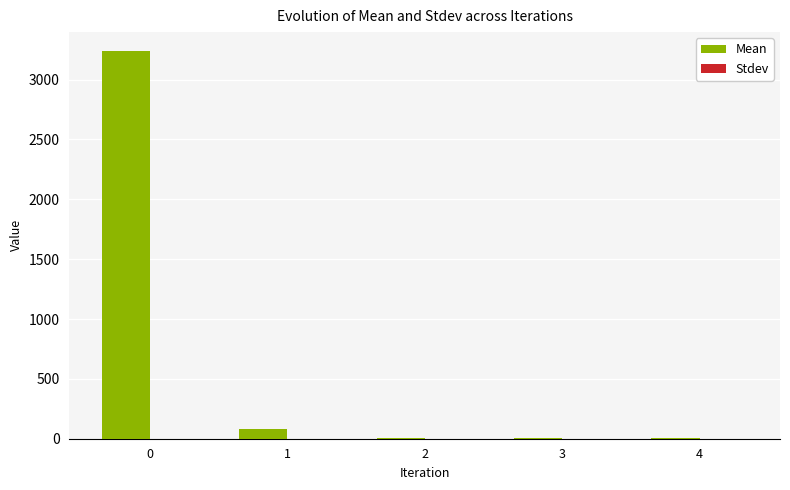

What is the greatest value displayed?

3235.2